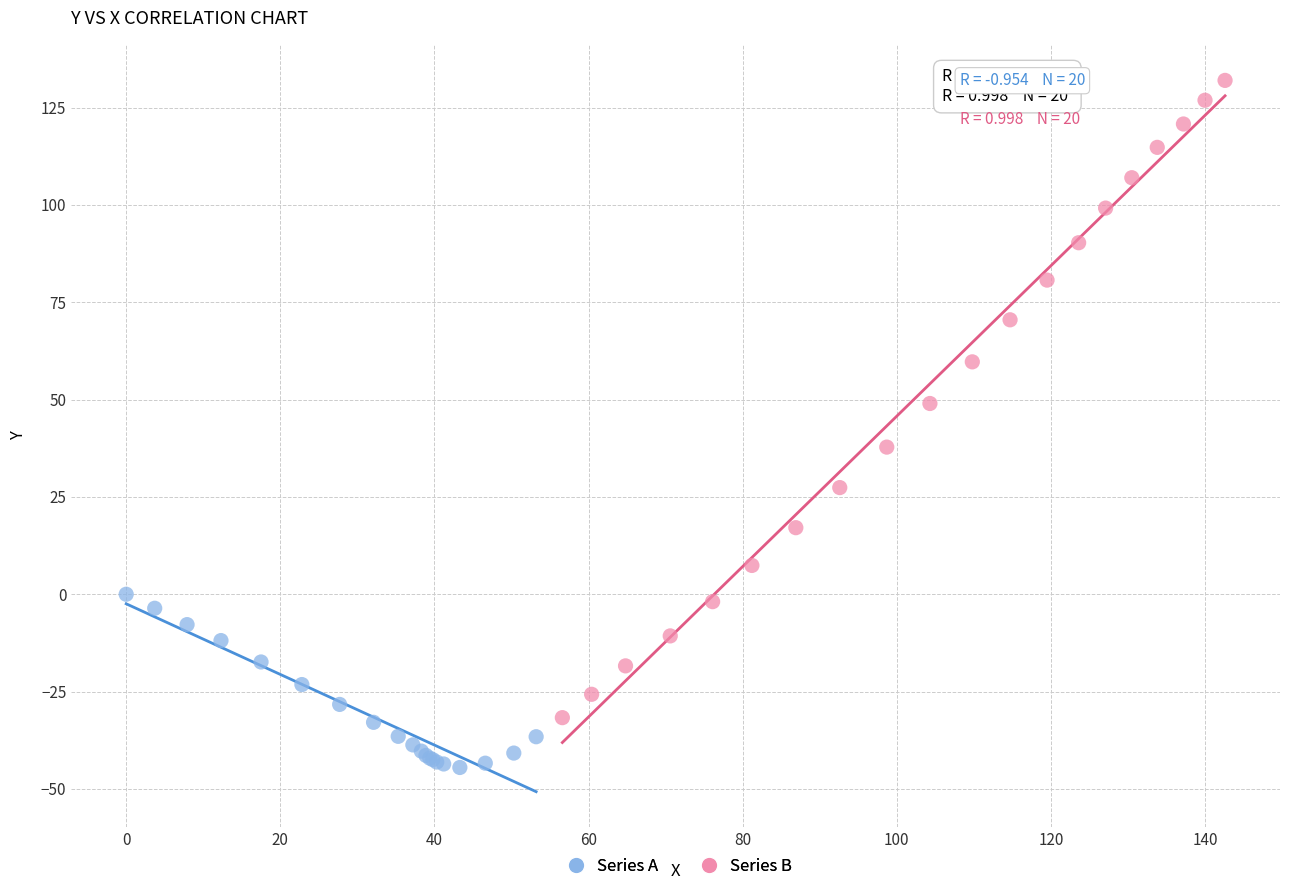

Which series has the widest spread of Y values?

Series B